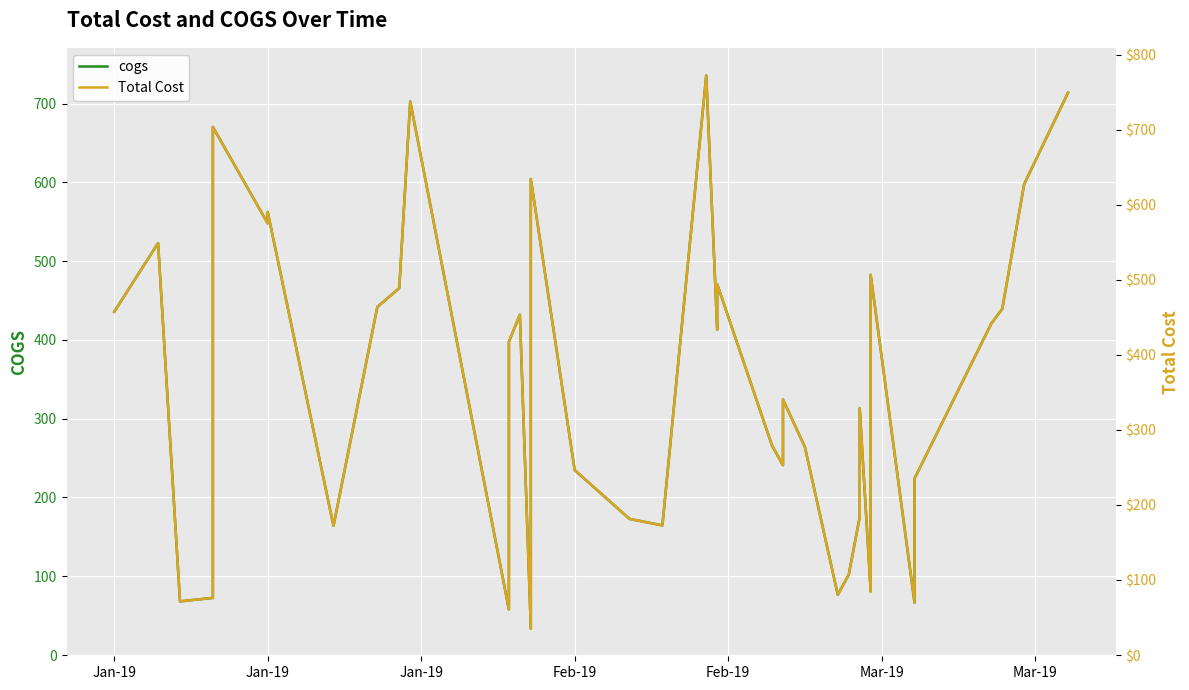

What is the maximum value shown in the chart?

772.4